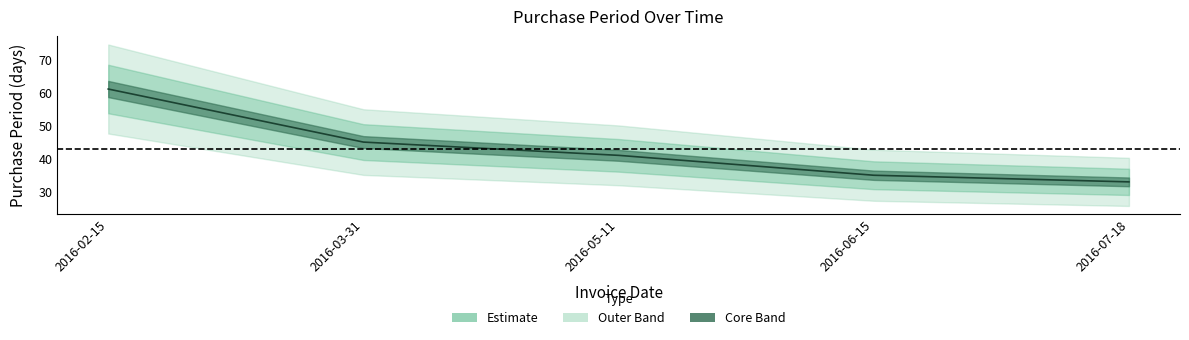

What is the average value?

43